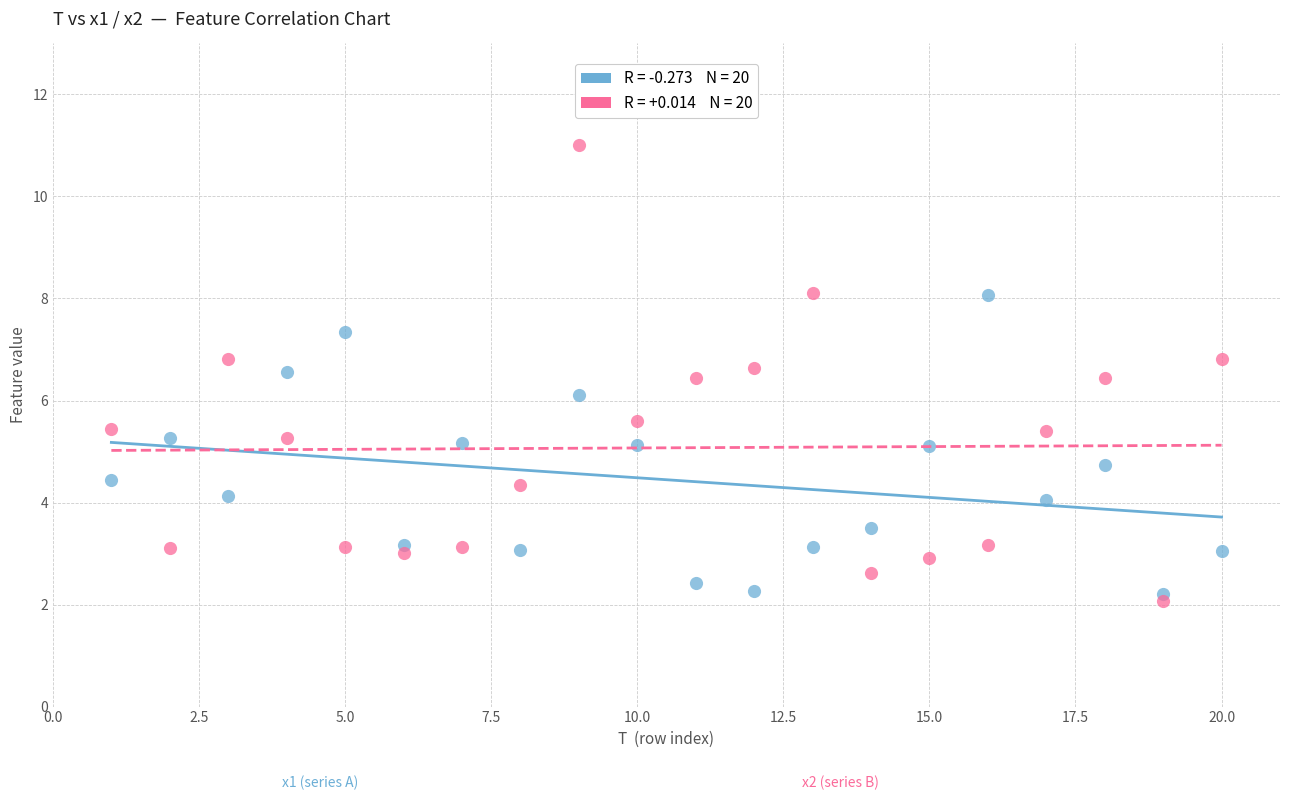

Across all data points, what is the range of Y values (max minus min)?

8.9